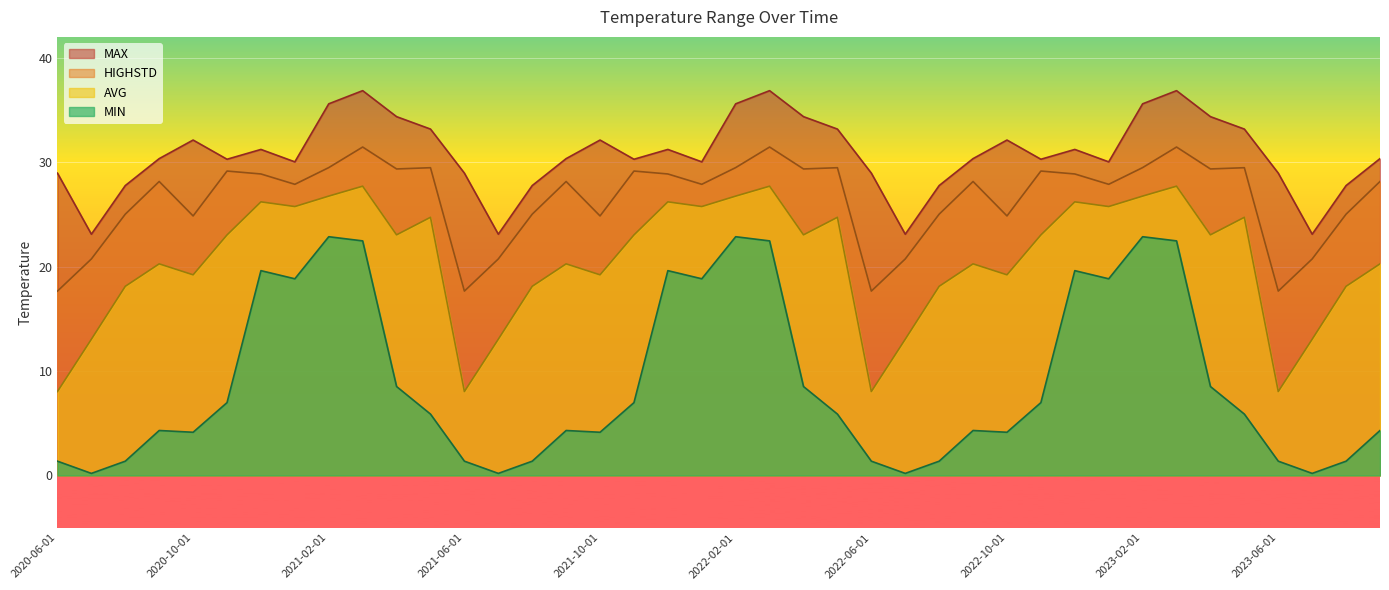

How many lines are shown in the chart?

4